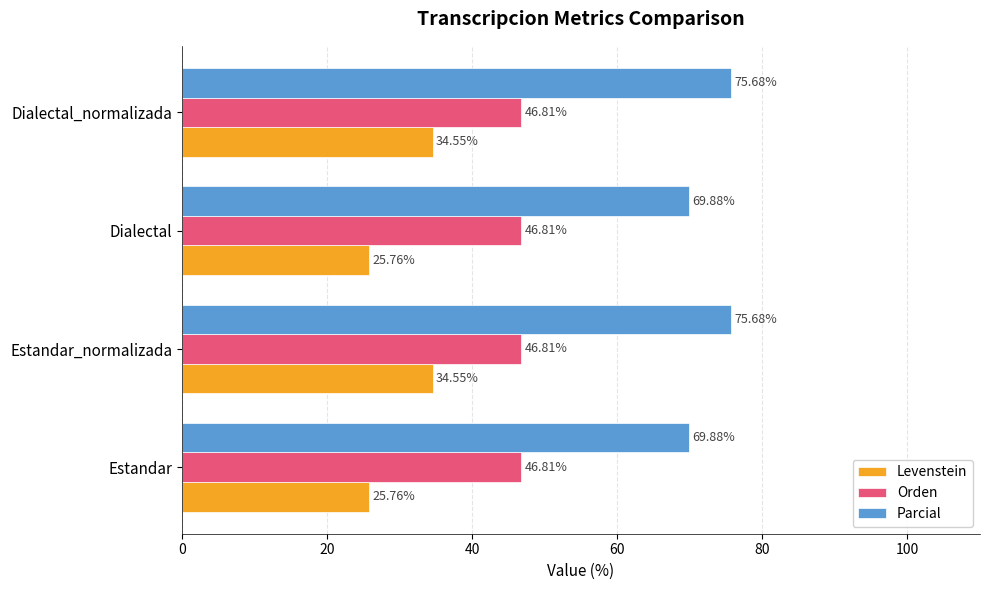

Is the value of Levenstein at Estandar greater than the value of Orden at Dialectal?

No